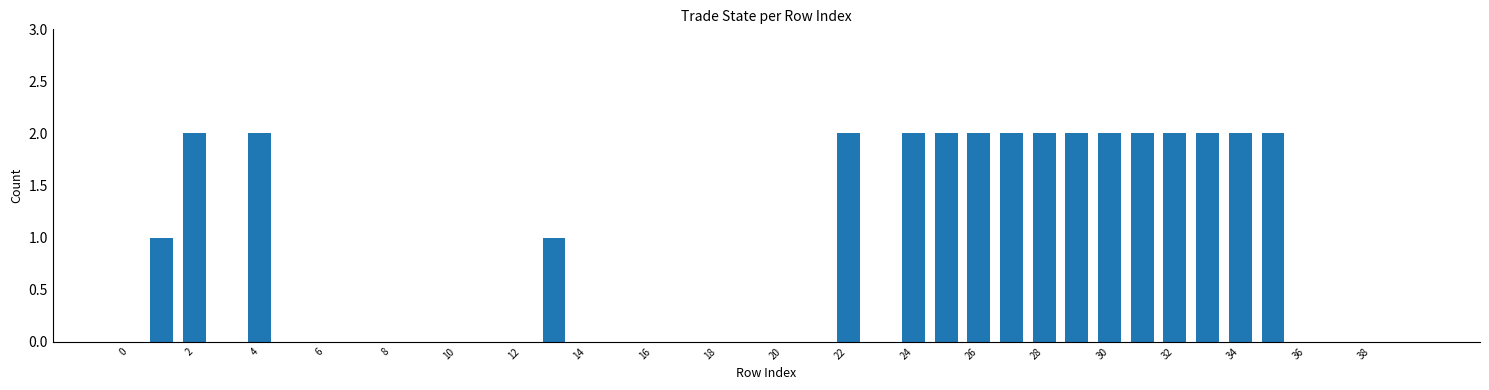

What is the sum of all values?

32